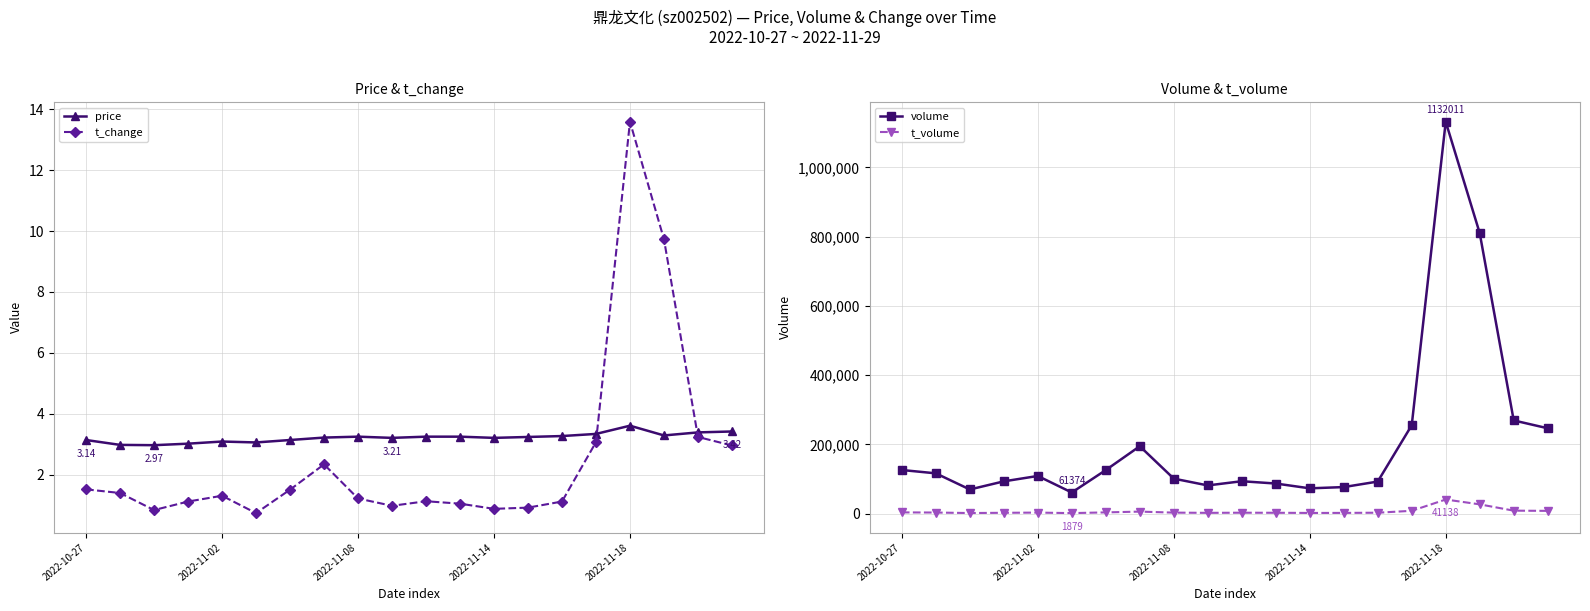

True or false: t_change has a value of 9.7 at 17.

True